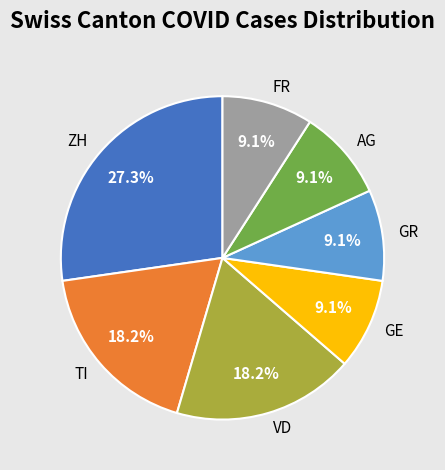

To the nearest percent, what is the average slice percentage?

14%